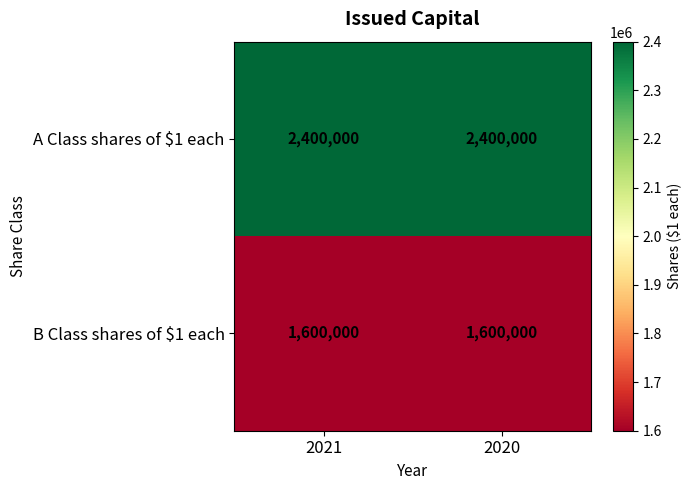

What value does the B Class shares of $1 each series have at 2021?

1600000